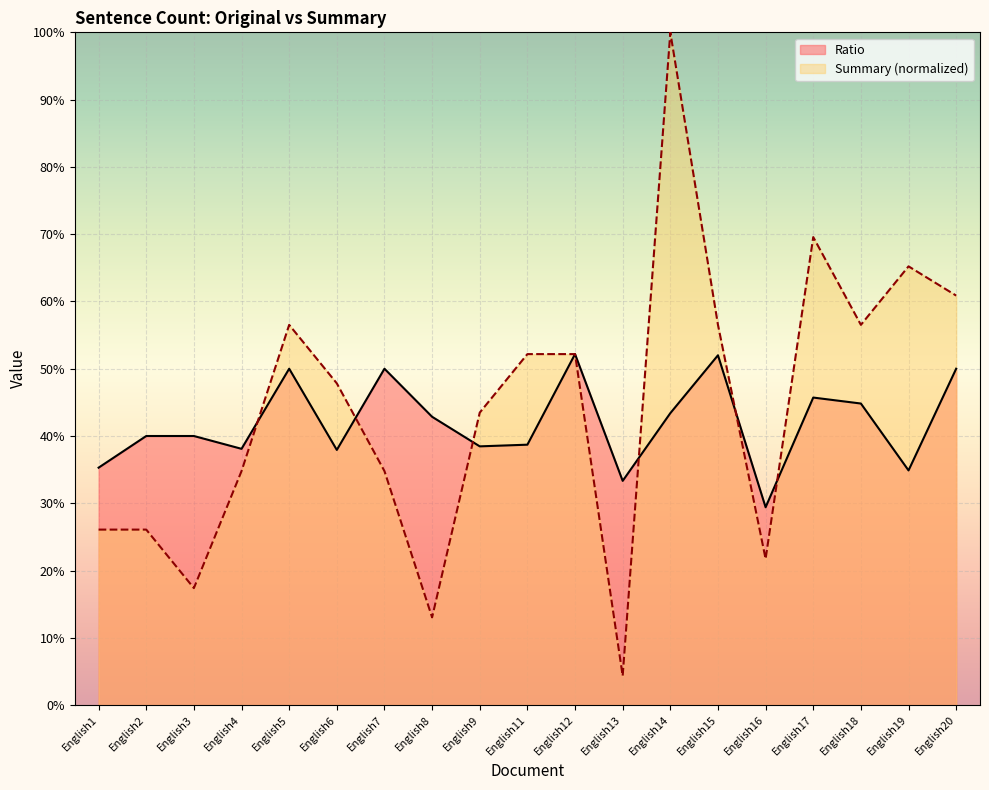

Reading left to right, what are all the values shown in this chart?

Ratio: English1=0.4	English2=0.4	English3=0.4	English4=0.4	English5=0.5	English6=0.4	English7=0.5	English8=0.4	English9=0.4	English11=0.4	English12=0.5	English13=0.3	English14=0.4	English15=0.5	English16=0.3	English17=0.5	English18=0.4	English19=0.3	English20=0.5
Summary: English1=0.3	English2=0.3	English3=0.2	English4=0.3	English5=0.6	English6=0.5	English7=0.3	English8=0.1	English9=0.4	English11=0.5	English12=0.5	English13=0.0	English14=1.0	English15=0.6	English16=0.2	English17=0.7	English18=0.6	English19=0.7	English20=0.6